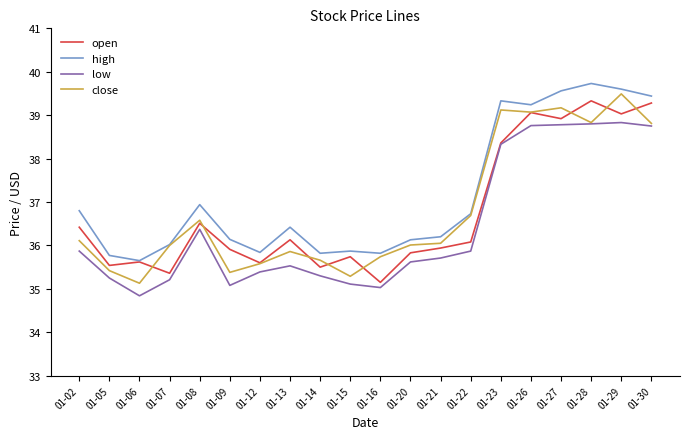

At which category does the chart reach its minimum across all series?

01-06